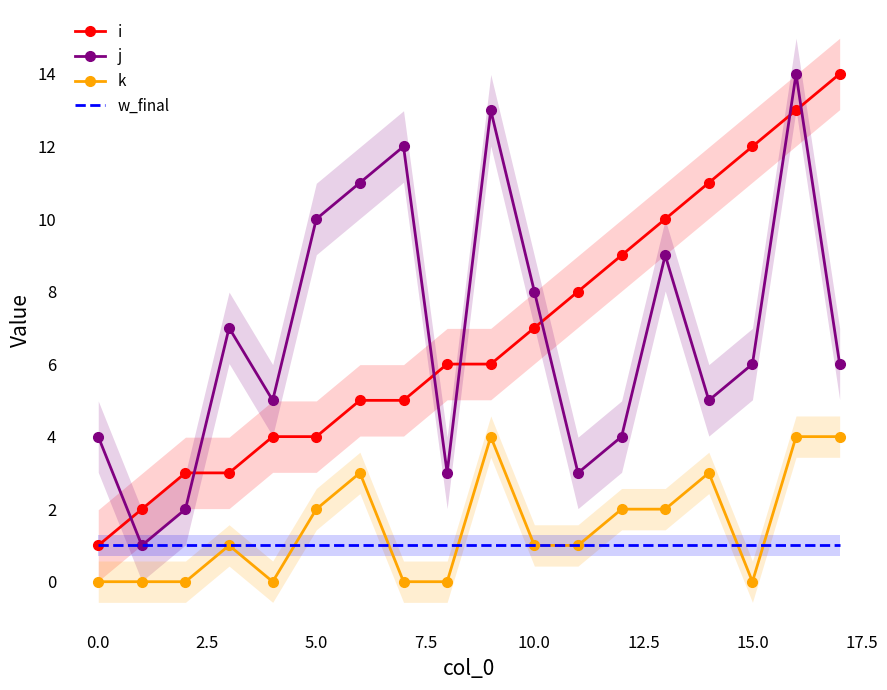

Is it true that j equals 18 at 5.0?

False